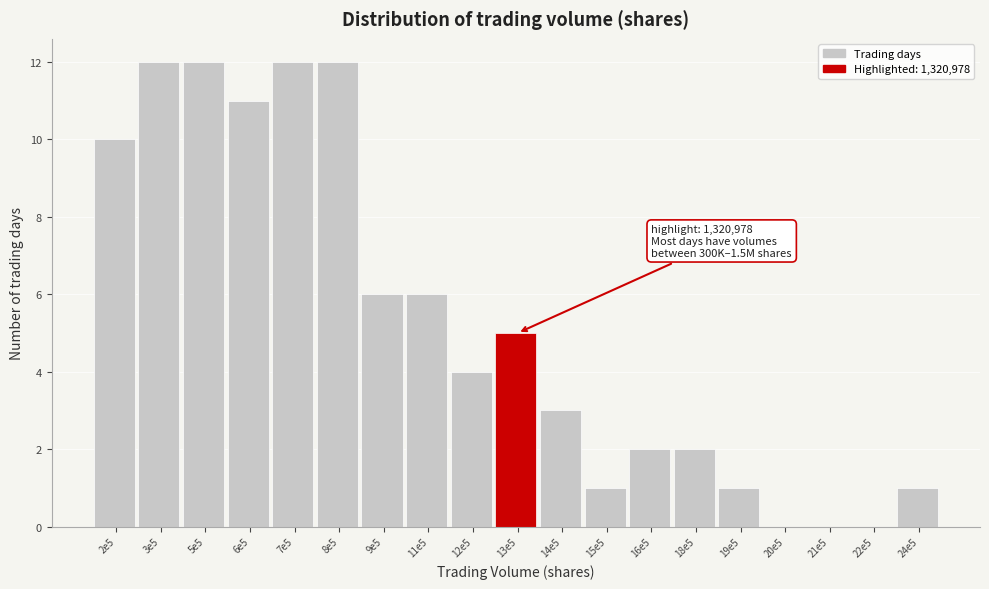

Reading right to left, transcribe all the data shown in this chart.

24e5=1	22e5=0	21e5=0	20e5=0	19e5=1	18e5=2	16e5=2	15e5=1	14e5=3	13e5=5	12e5=4	11e5=6	9e5=6	8e5=12	7e5=12	6e5=11	5e5=12	3e5=12	2e5=10